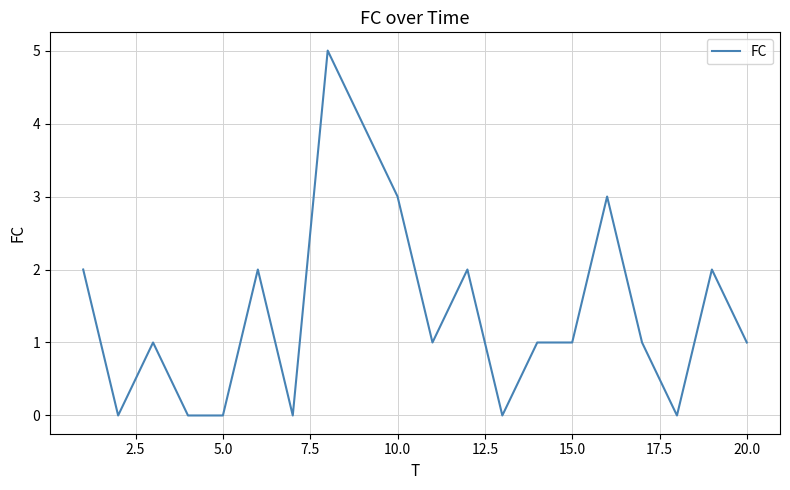

What is the maximum value shown in the chart?

5